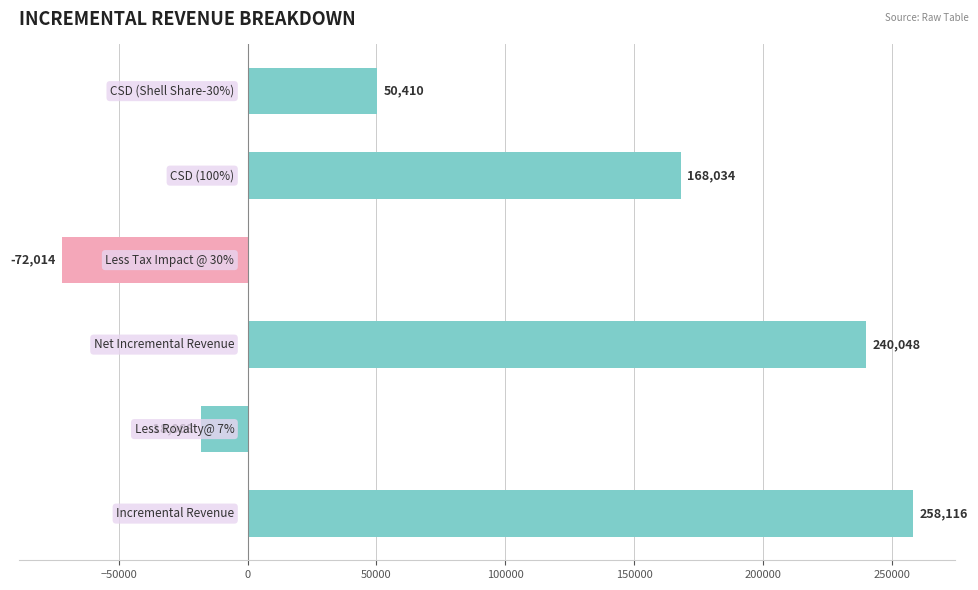

What is the smallest value displayed?

-72014.5